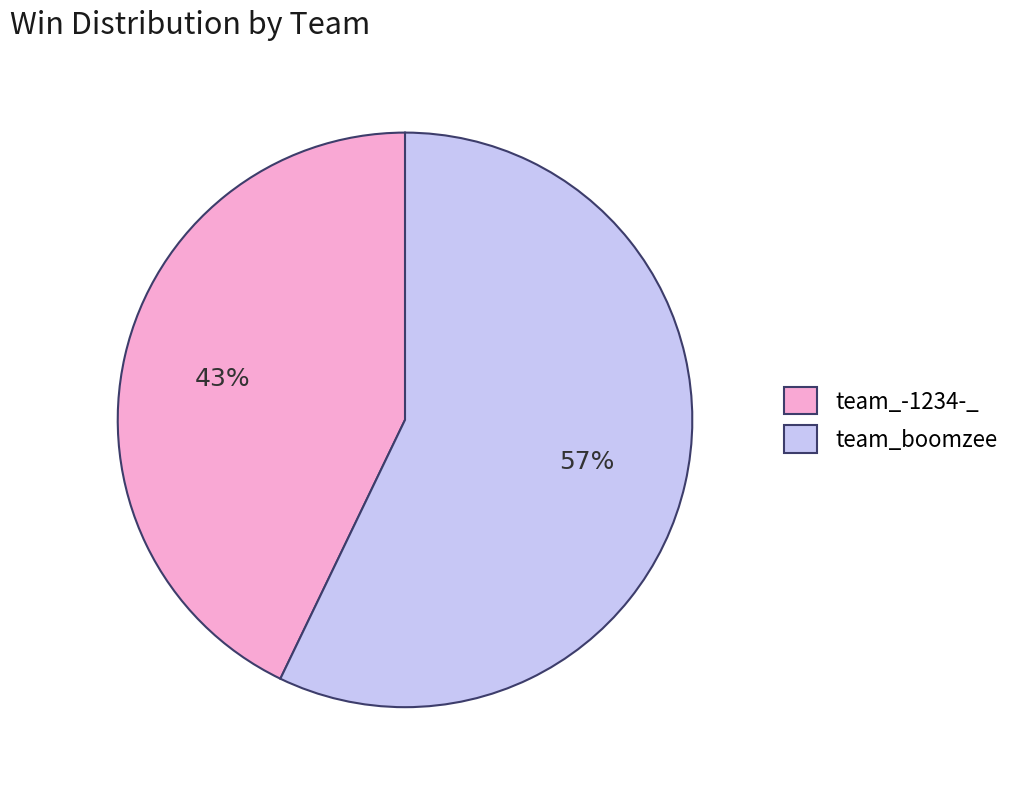

Which has a higher value, team_boomzee or team_-1234-_?

team_boomzee